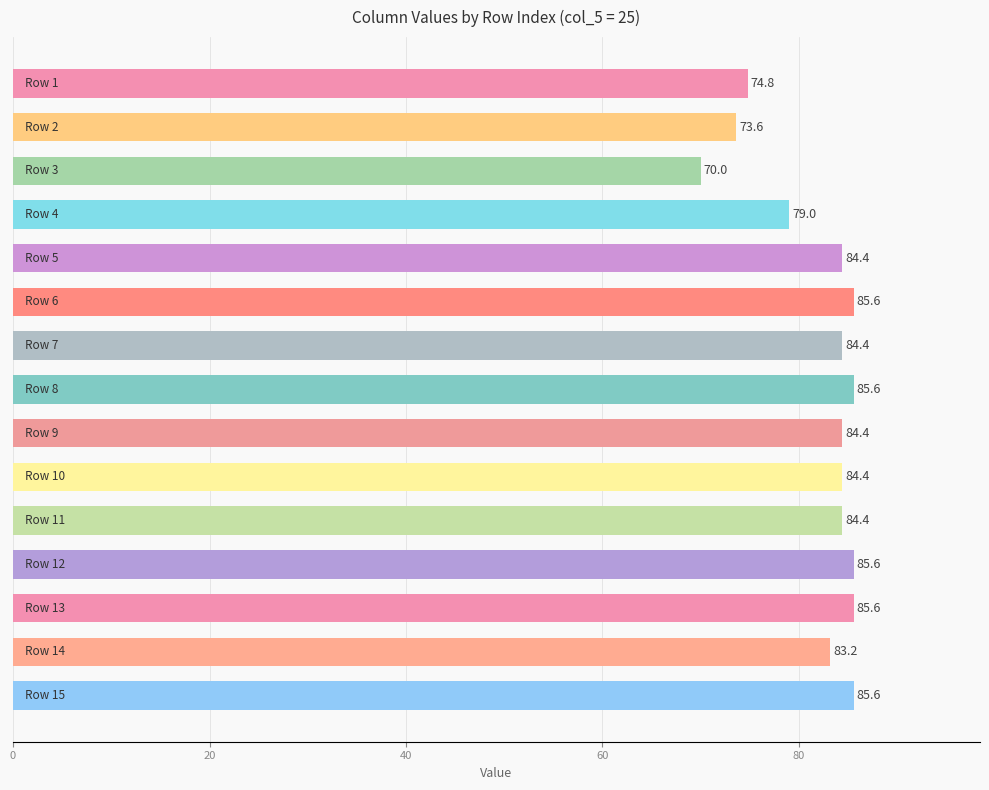

Reading top to bottom, extract all data points from this chart.

74.8	73.6	70.0	79.0	84.4	85.6	84.4	85.6	84.4	84.4	84.4	85.6	85.6	83.2	85.6